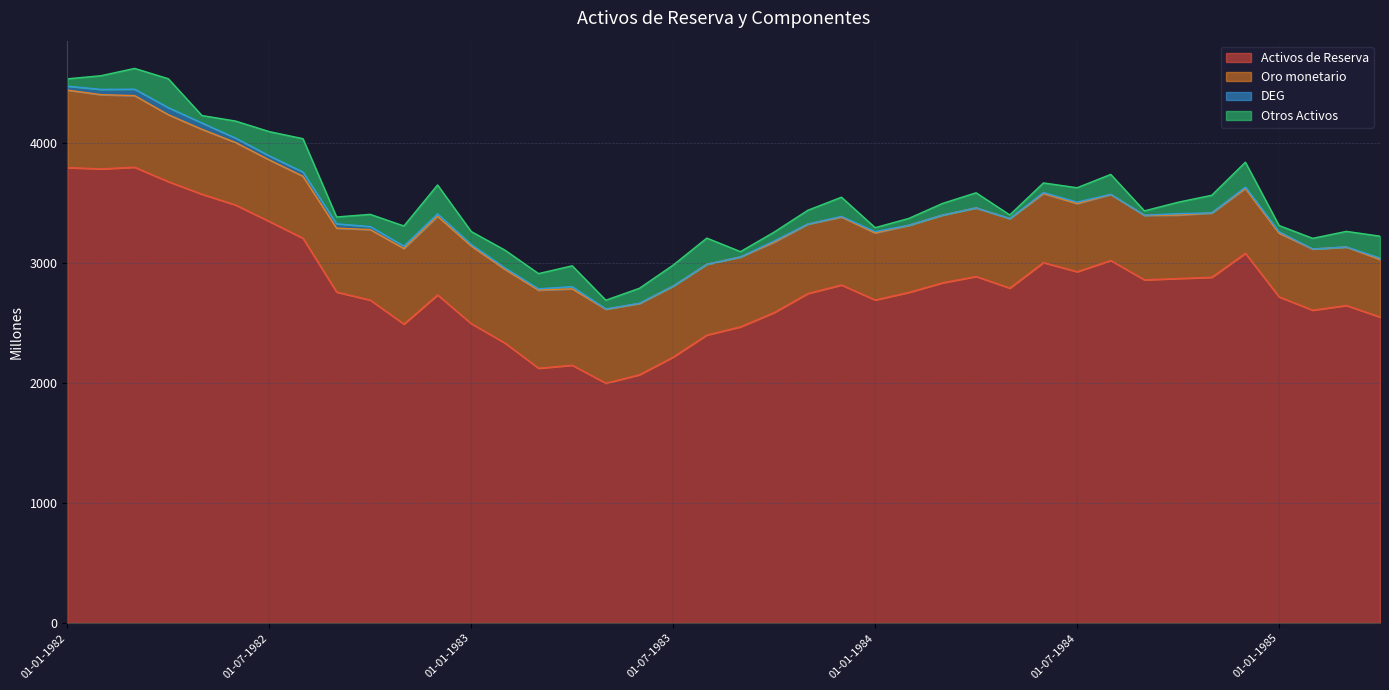

Which category has the highest value across all series?

01-03-1982